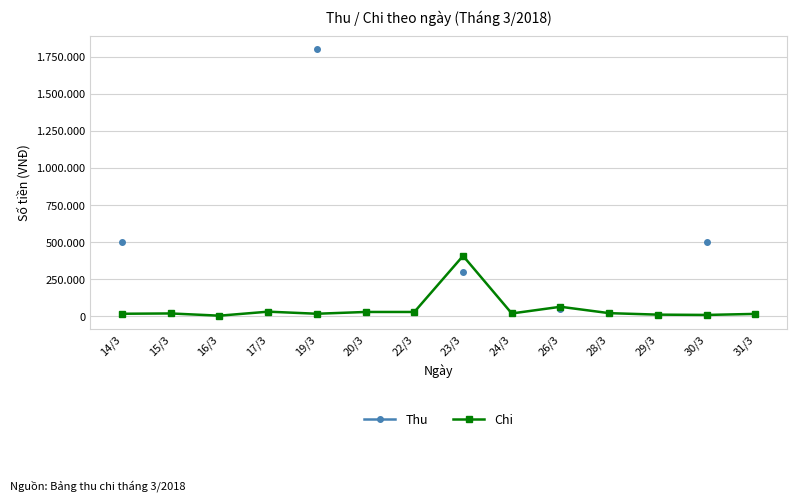

What is the value of the Chi point at the 11th from the left?

22000.0